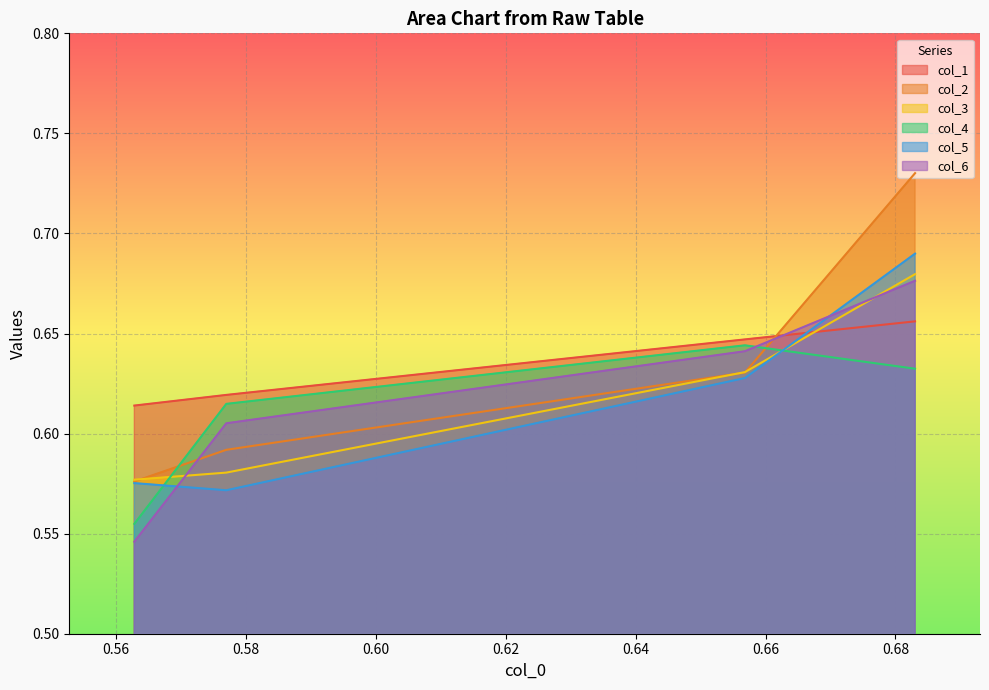

Reading right to left, extract all data points from this chart.

col_1: Row 3=0.6	Row 2=0.6	Row 1=0.6	Row 0=0.7
col_2: Row 3=0.6	Row 2=0.6	Row 1=0.6	Row 0=0.7
col_3: Row 3=0.6	Row 2=0.6	Row 1=0.6	Row 0=0.7
col_4: Row 3=0.6	Row 2=0.6	Row 1=0.6	Row 0=0.6
col_5: Row 3=0.6	Row 2=0.6	Row 1=0.6	Row 0=0.7
col_6: Row 3=0.5	Row 2=0.6	Row 1=0.6	Row 0=0.7